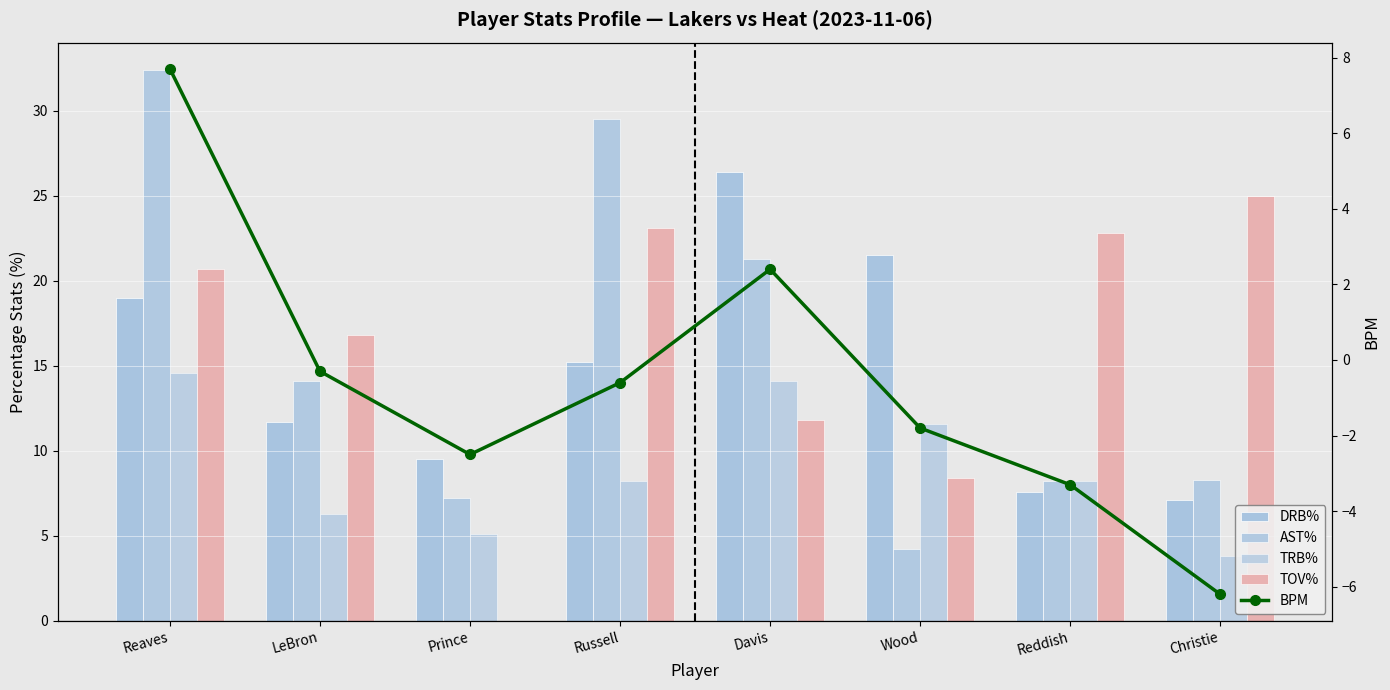

Rank the categories by TRB% value from highest to lowest.

Reaves, Davis, Wood, Russell, Reddish, LeBron, Prince, Christie